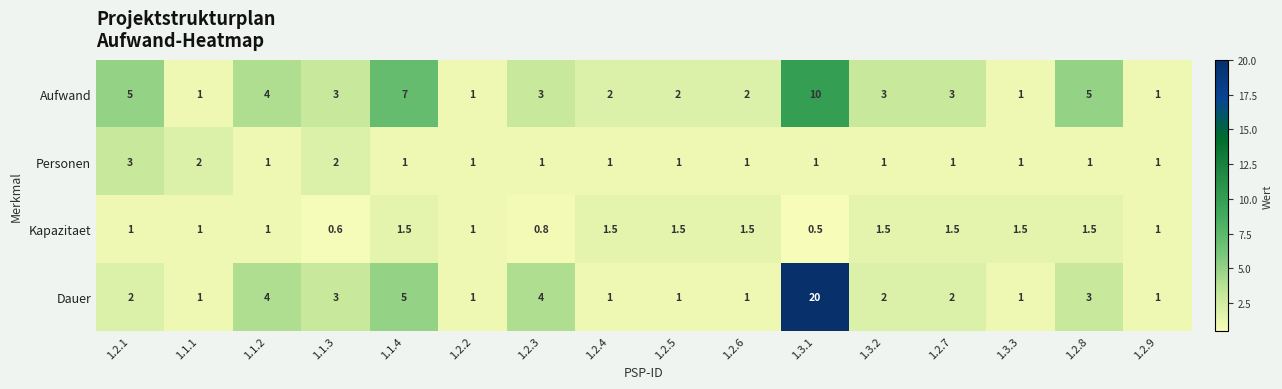

Read the Aufwand value at 1.2.4.

2.0